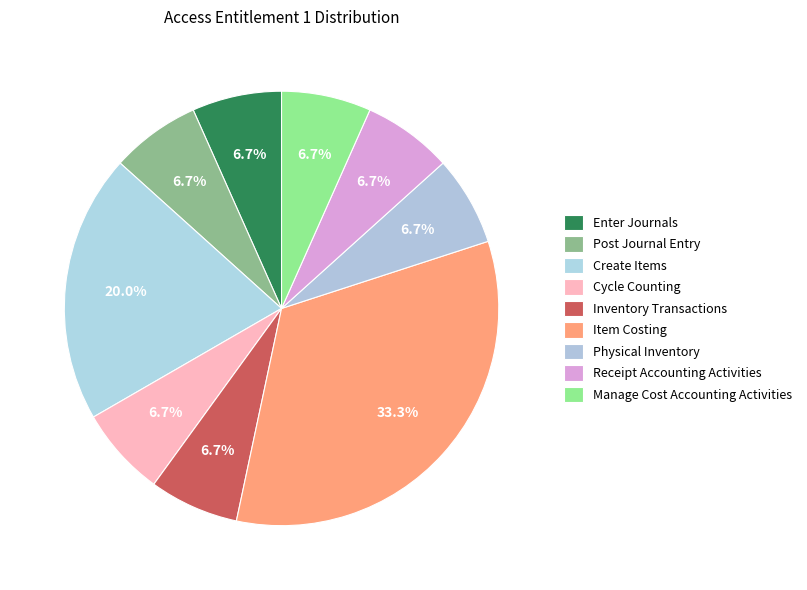

Is it true that Post Journal Entry is 13% of the pie?

False